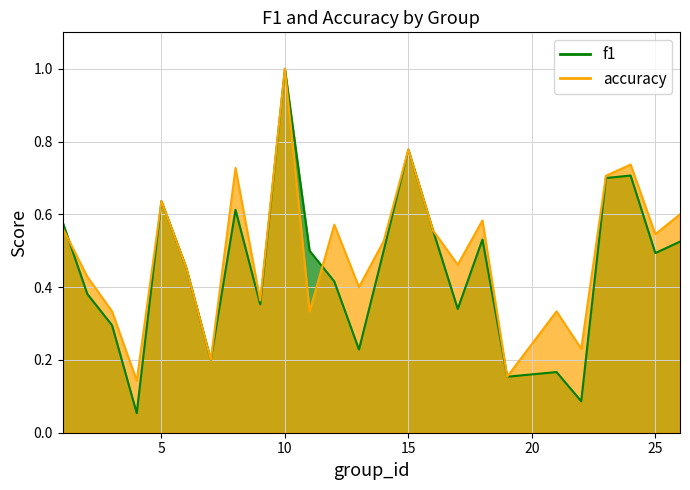

Reading right to left, extract all data points from this chart.

f1: 26=0.5	25=0.5	24=0.7	23=0.7	22=0.1	21=0.2	19=0.2	18=0.5	17=0.3	16=0.6	15=0.8	14=0.5	13=0.2	12=0.4	11=0.5	10=1.0	9=0.4	8=0.6	7=0.2	6=0.5	5=0.6	4=0.1	3=0.3	2=0.4	1=0.6
accuracy: 26=0.6	25=0.5	24=0.7	23=0.7	22=0.2	21=0.3	19=0.2	18=0.6	17=0.5	16=0.6	15=0.8	14=0.5	13=0.4	12=0.6	11=0.3	10=1.0	9=0.4	8=0.7	7=0.2	6=0.5	5=0.6	4=0.1	3=0.3	2=0.4	1=0.6